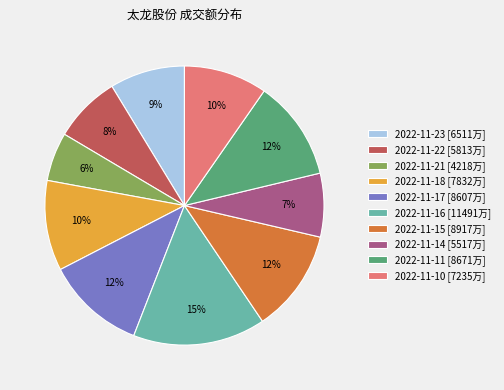

To the nearest percent, what percentage of the pie is 2022-11-14?

7%